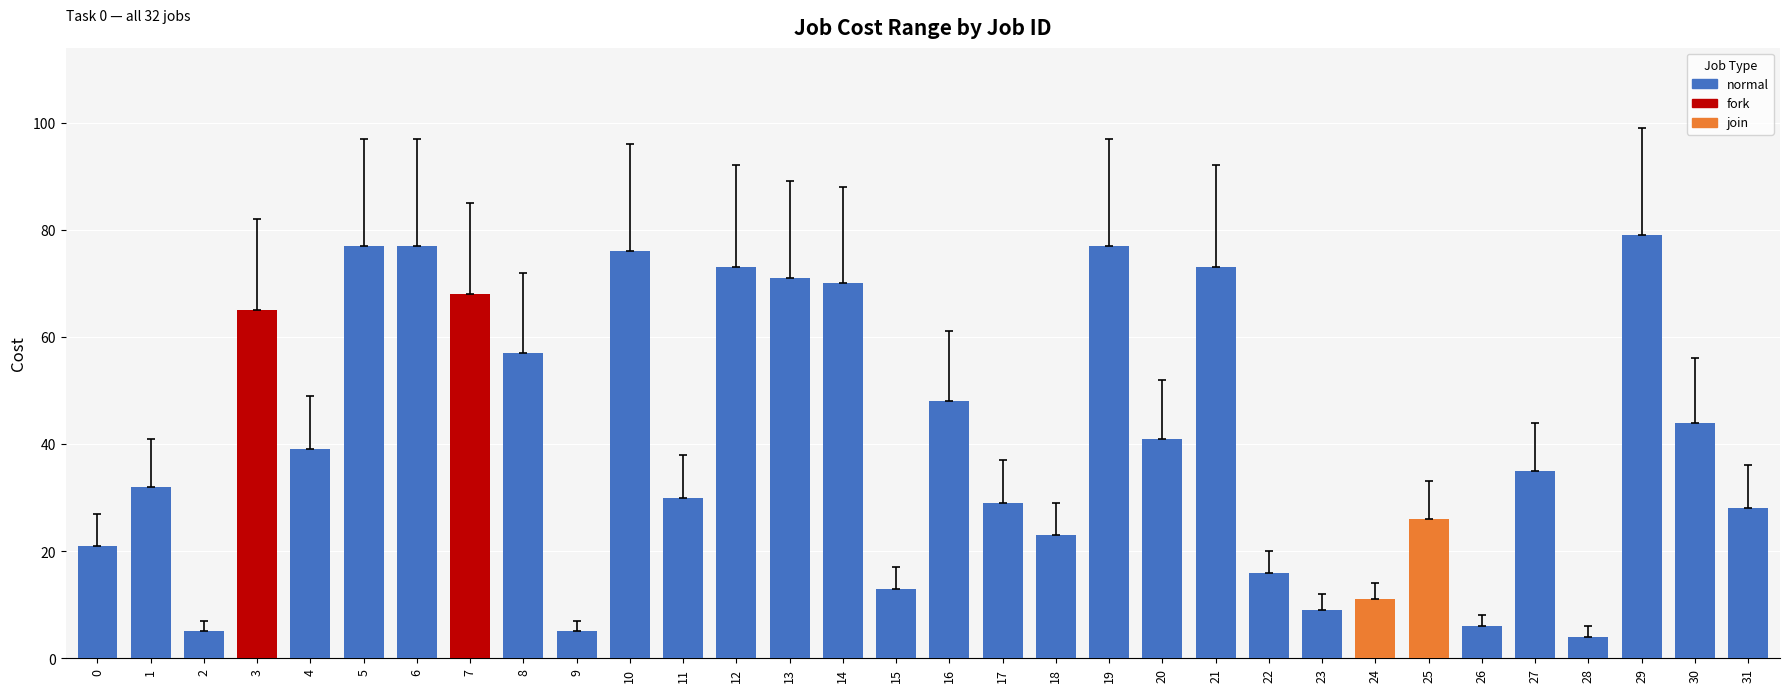

What is the sum of all values?

1328